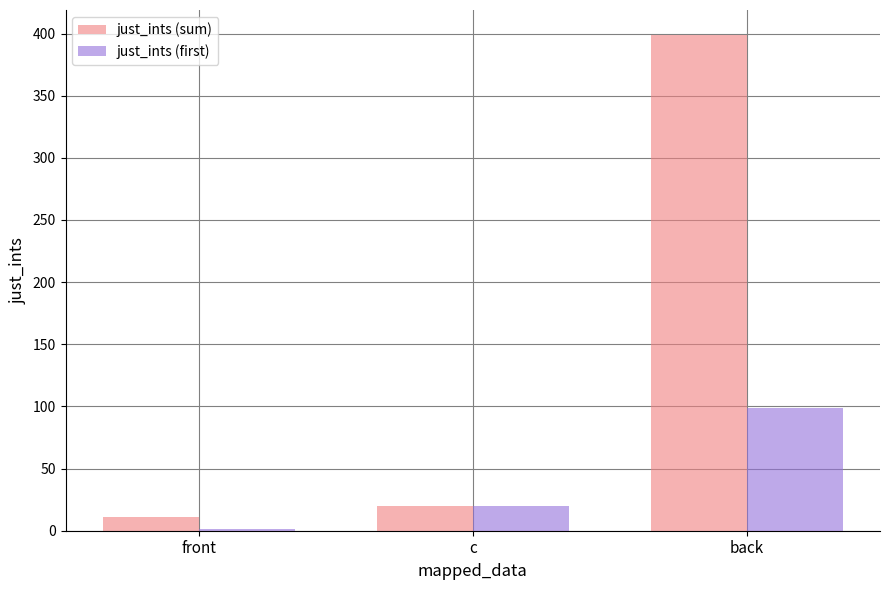

Which series has the widest spread of values?

just_ints (sum)